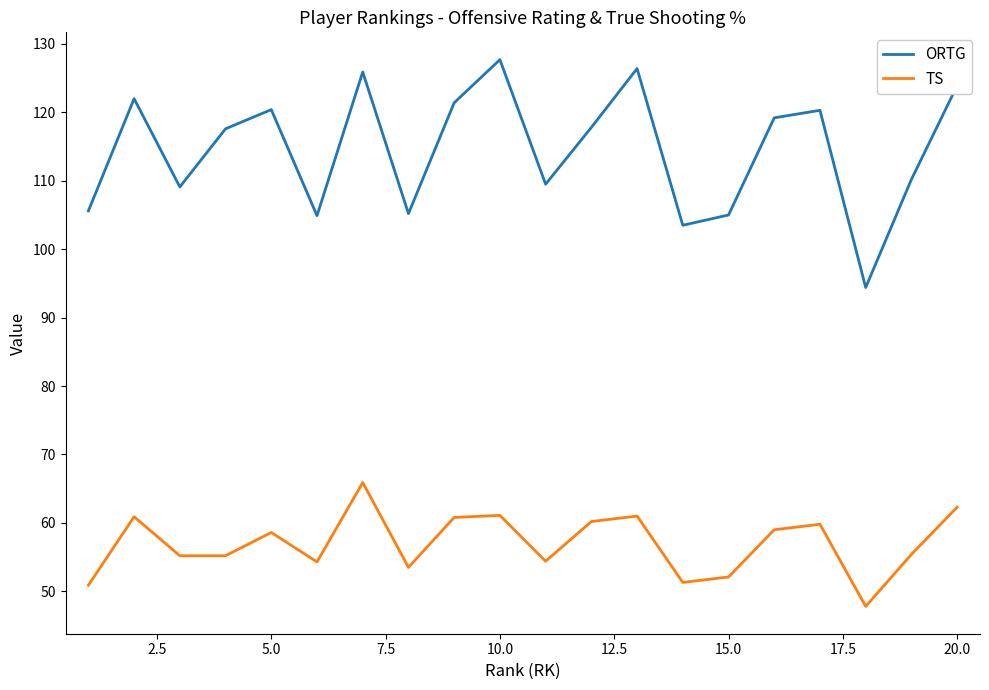

Is this an area chart (filled region under the line)?

No